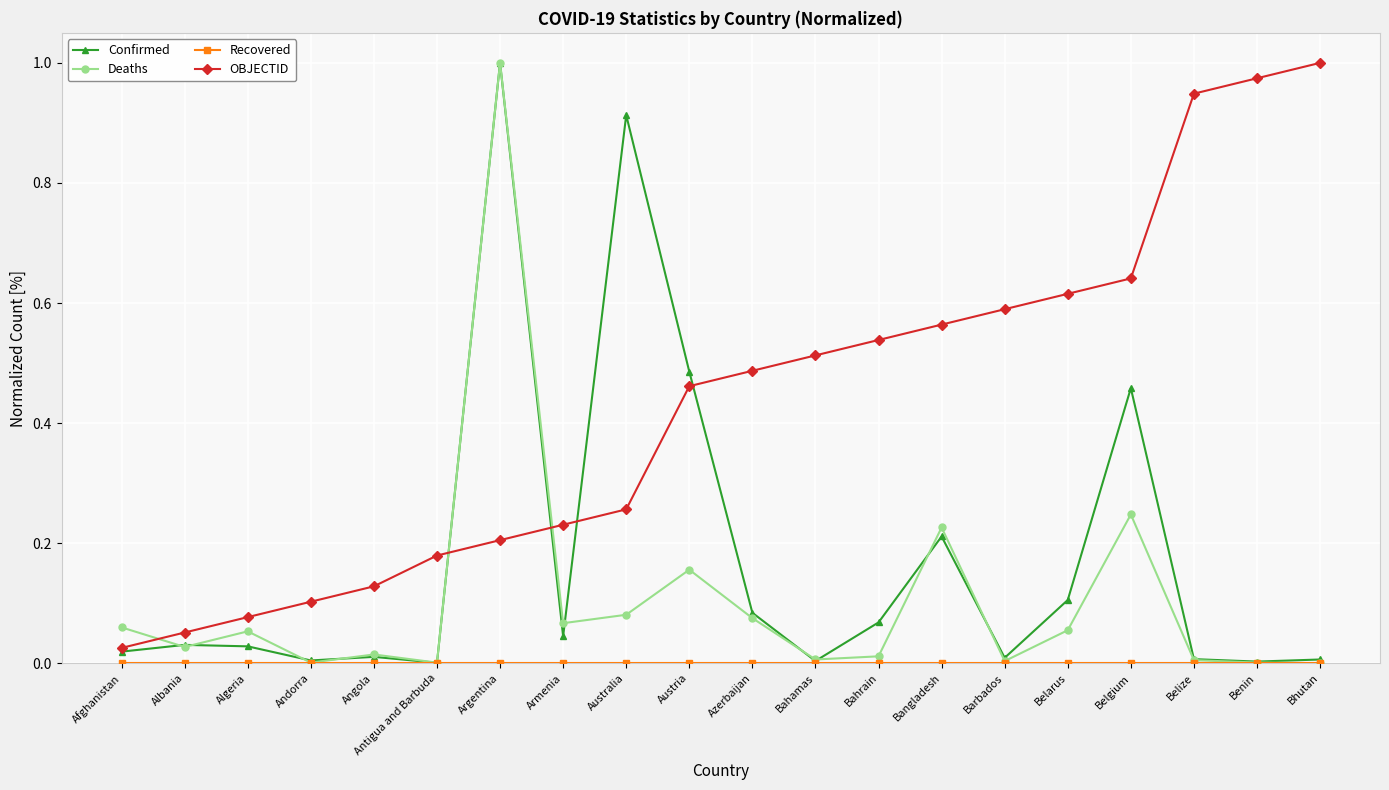

True or false: Deaths has more than 0 interior local peaks.

True